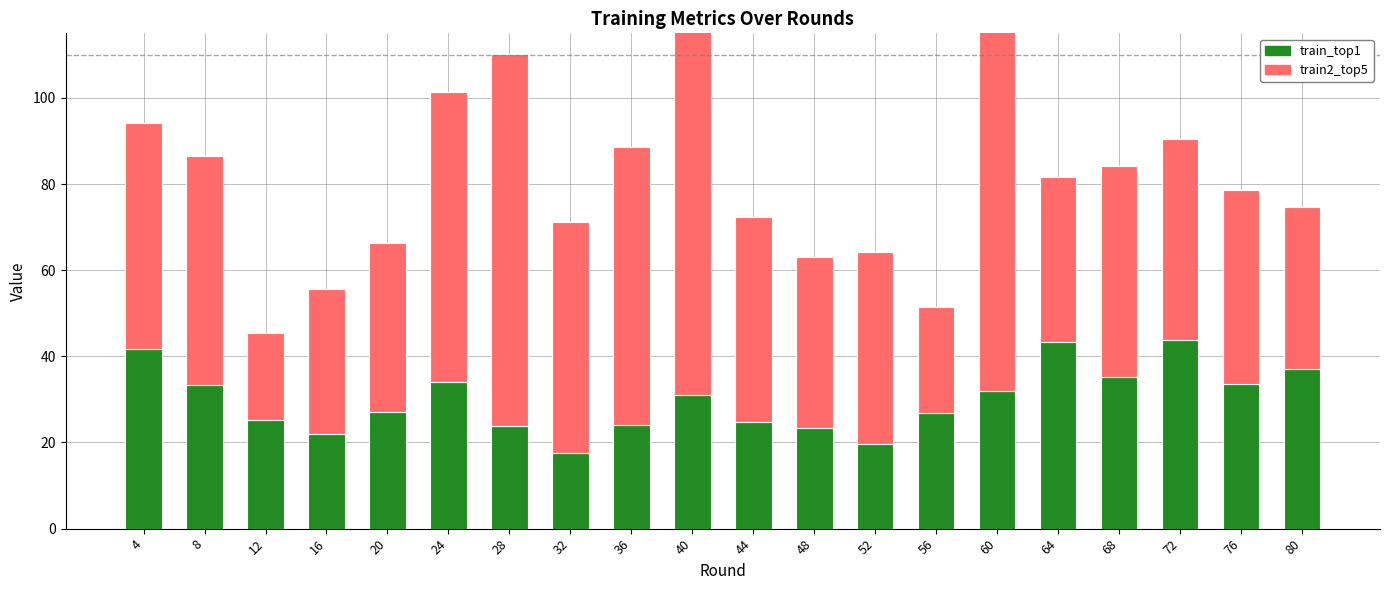

Where is train2_top5 nearest to the value 60?

36